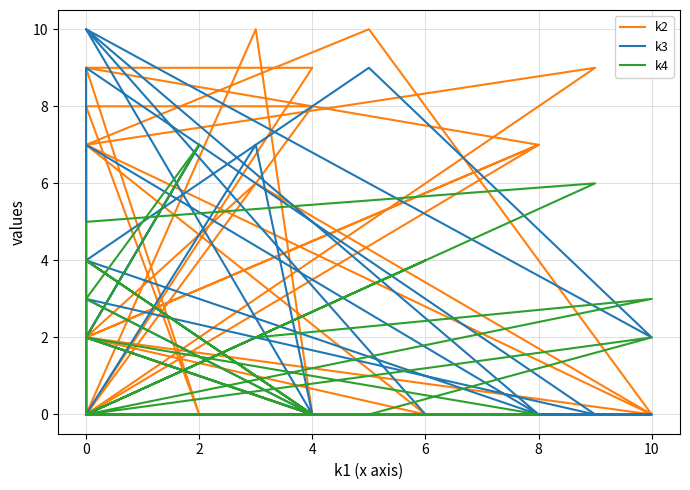

What is the label of the 32nd point from the left?

31